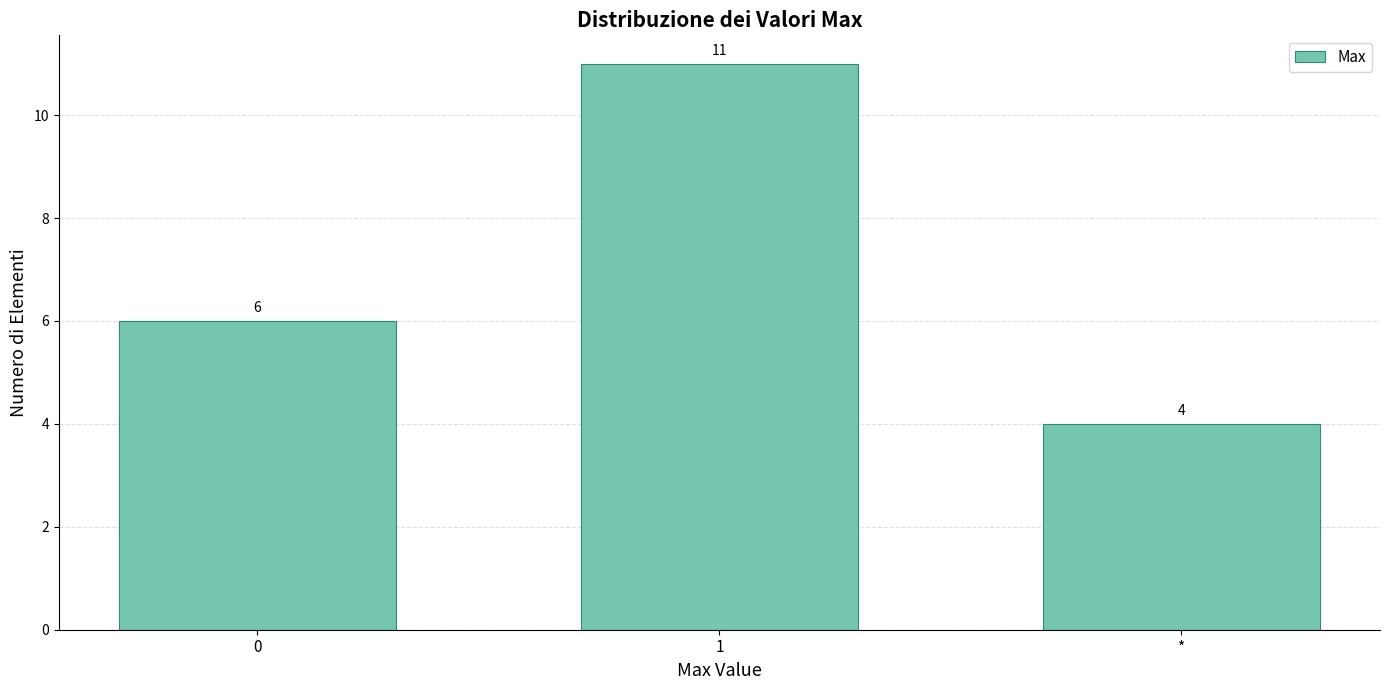

Reading left to right, transcribe all the data shown in this chart.

6	11	4